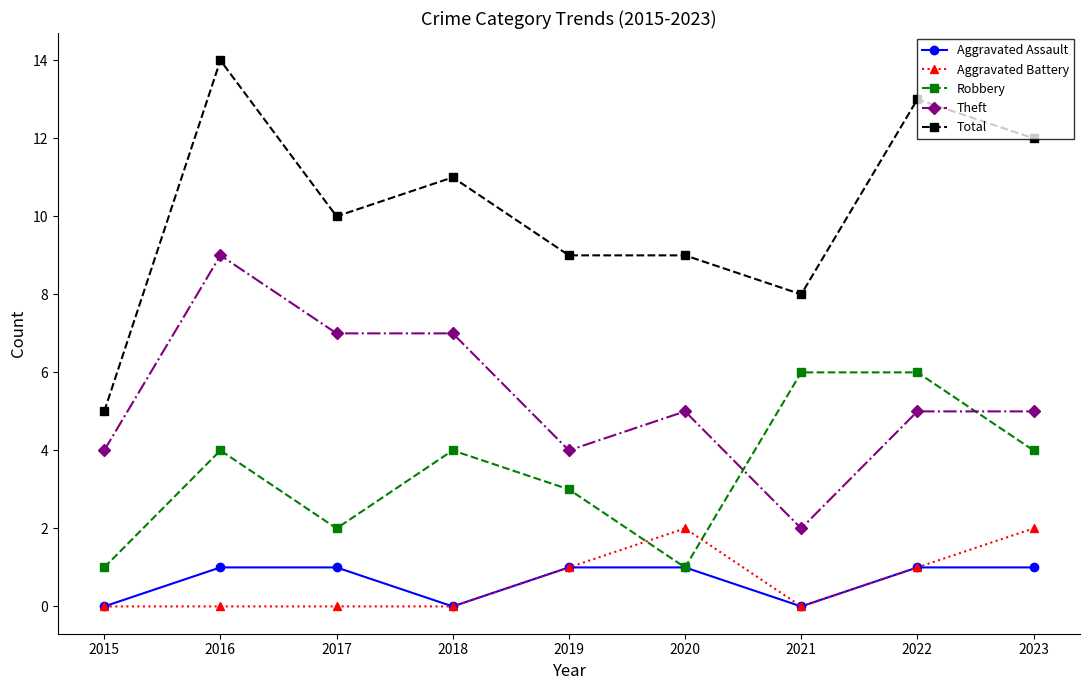

The Robbery series shows 0 at 2020. True or false?

False